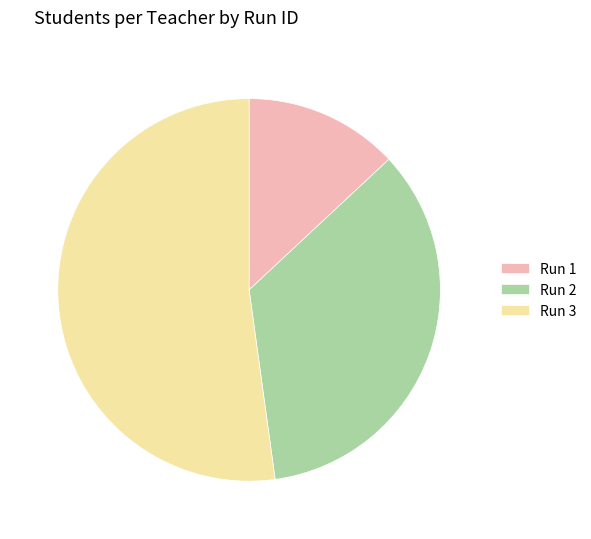

How many slices are in this pie chart?

3